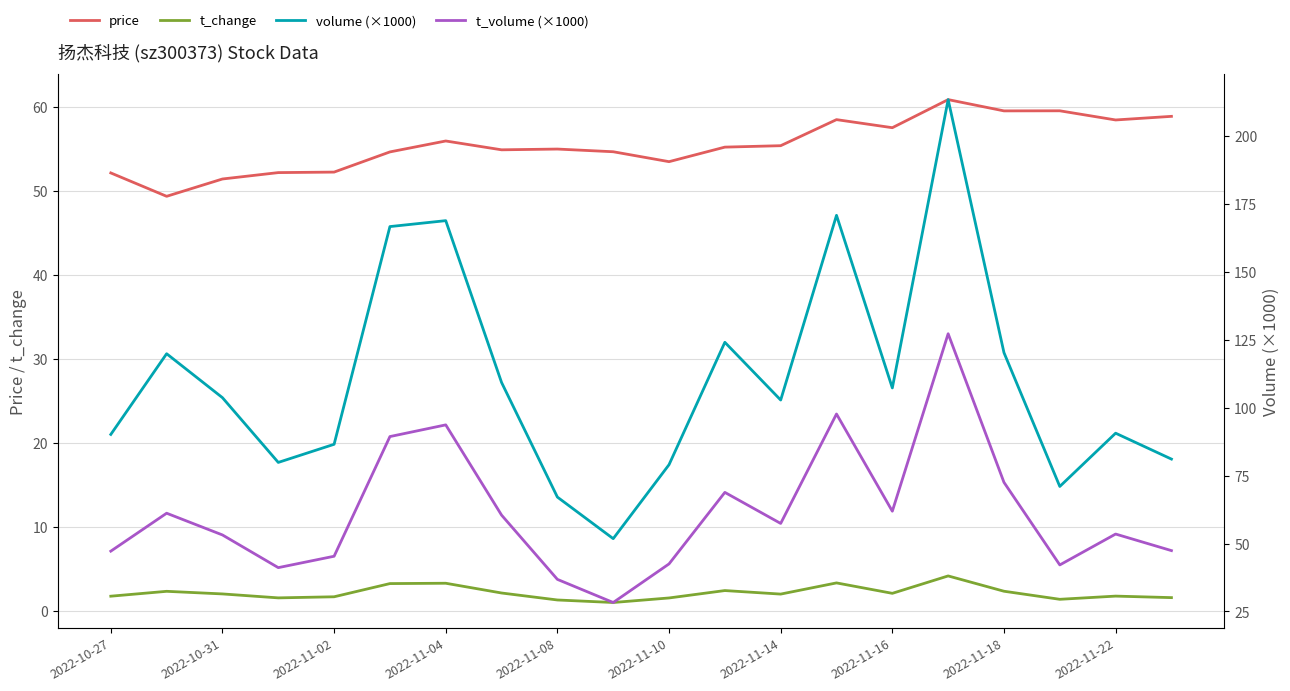

True or false: price and t_change intersect in this chart.

False